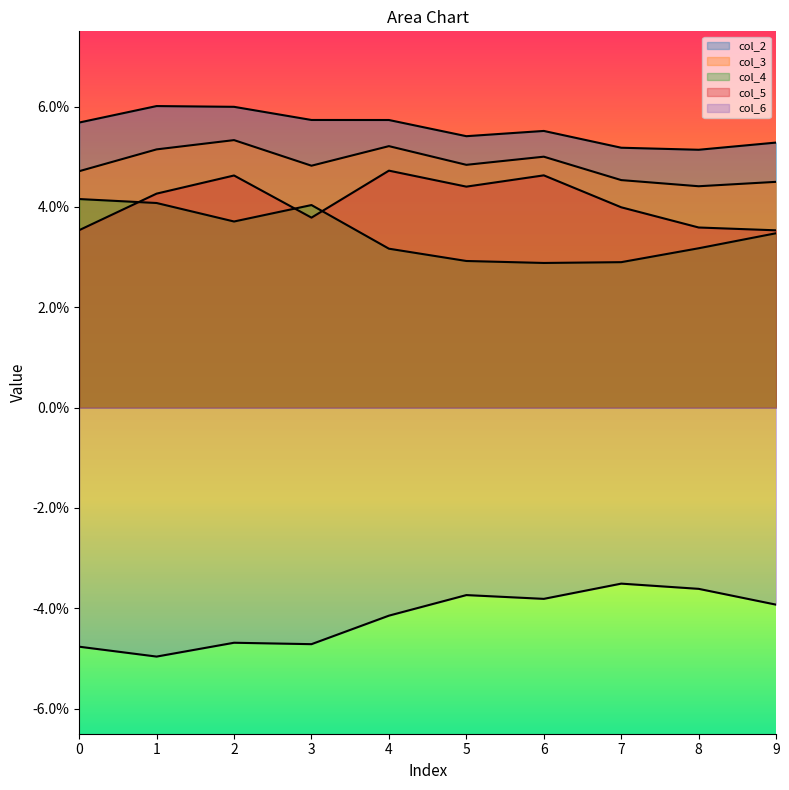

How many lines are shown in the chart?

5